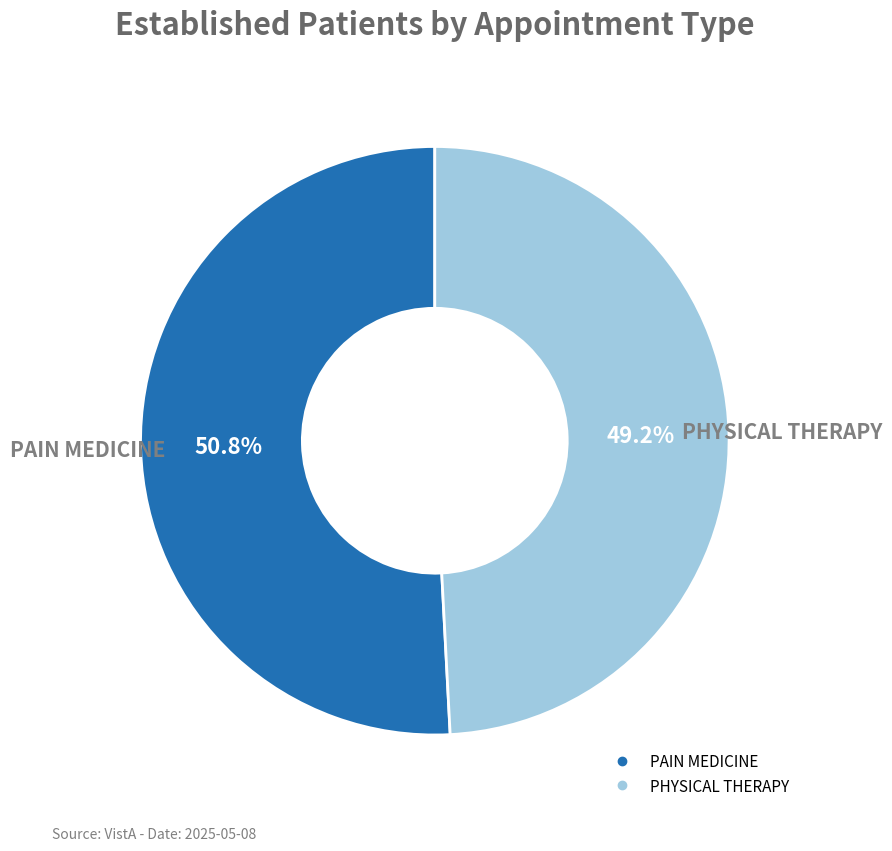

Approximately how many times larger is the value at PHYSICAL THERAPY compared to PAIN MEDICINE?

1.0